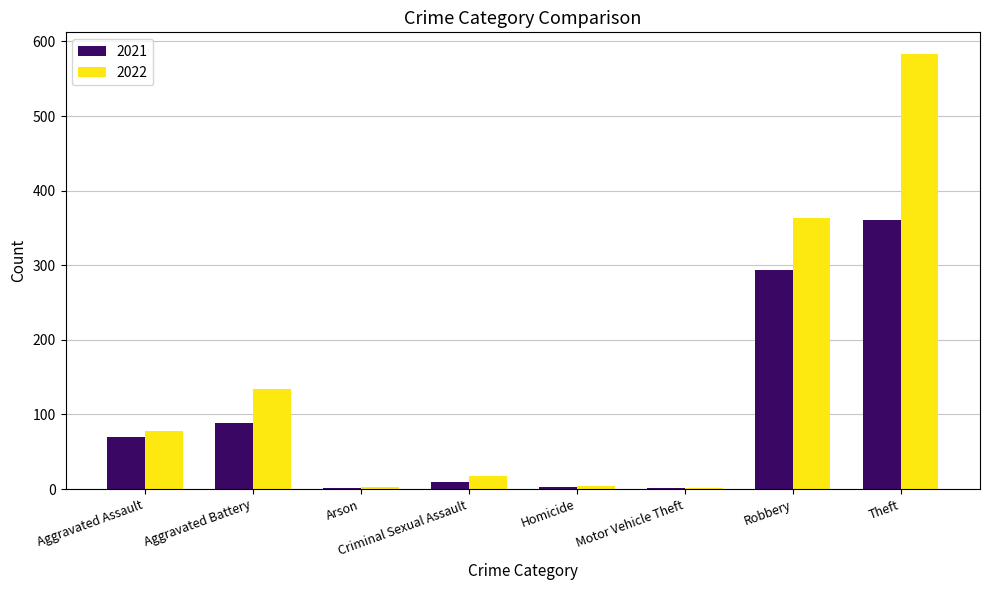

Which series has the largest total across all categories?

2022